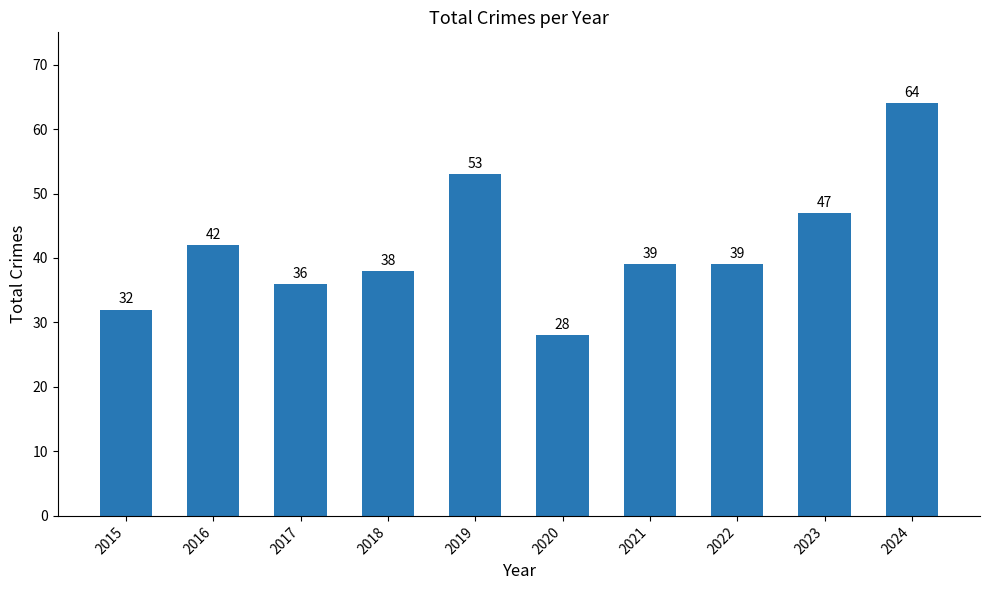

What is the value of the 9th bar from the left?

47